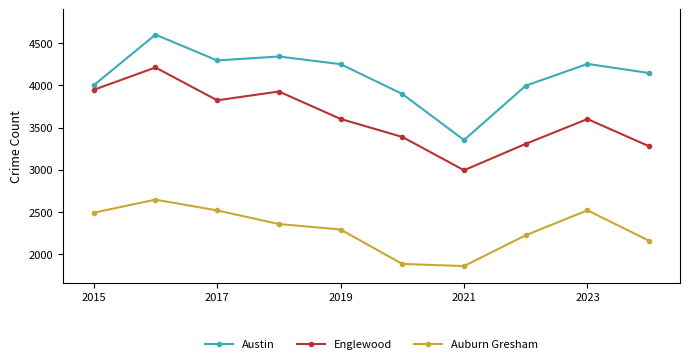

True or false: Auburn Gresham and Austin intersect in this chart.

False